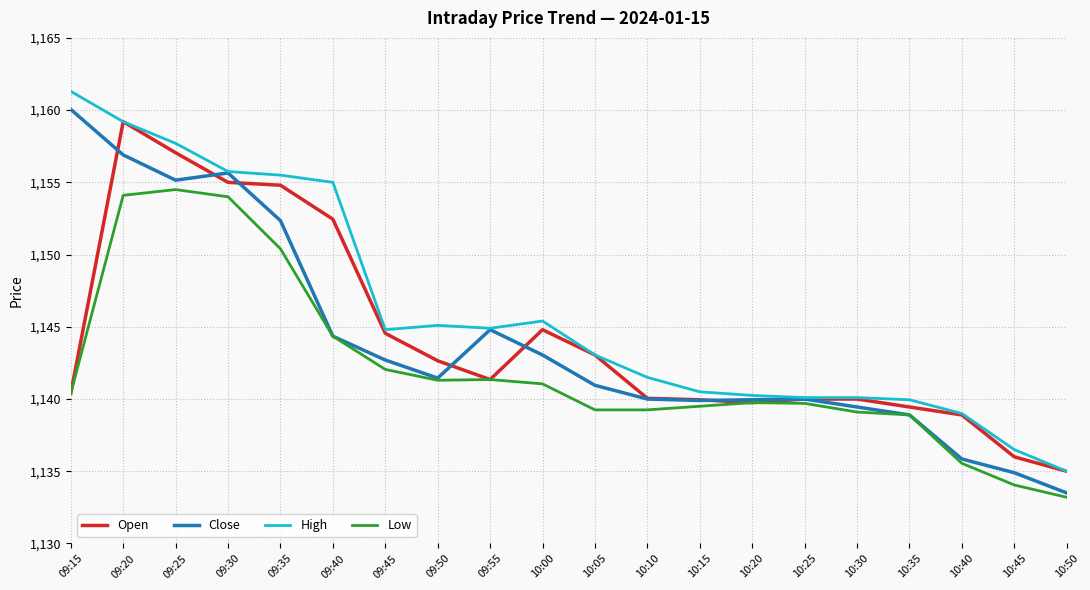

What is the difference between the highest and lowest values at 10:15?

1.0